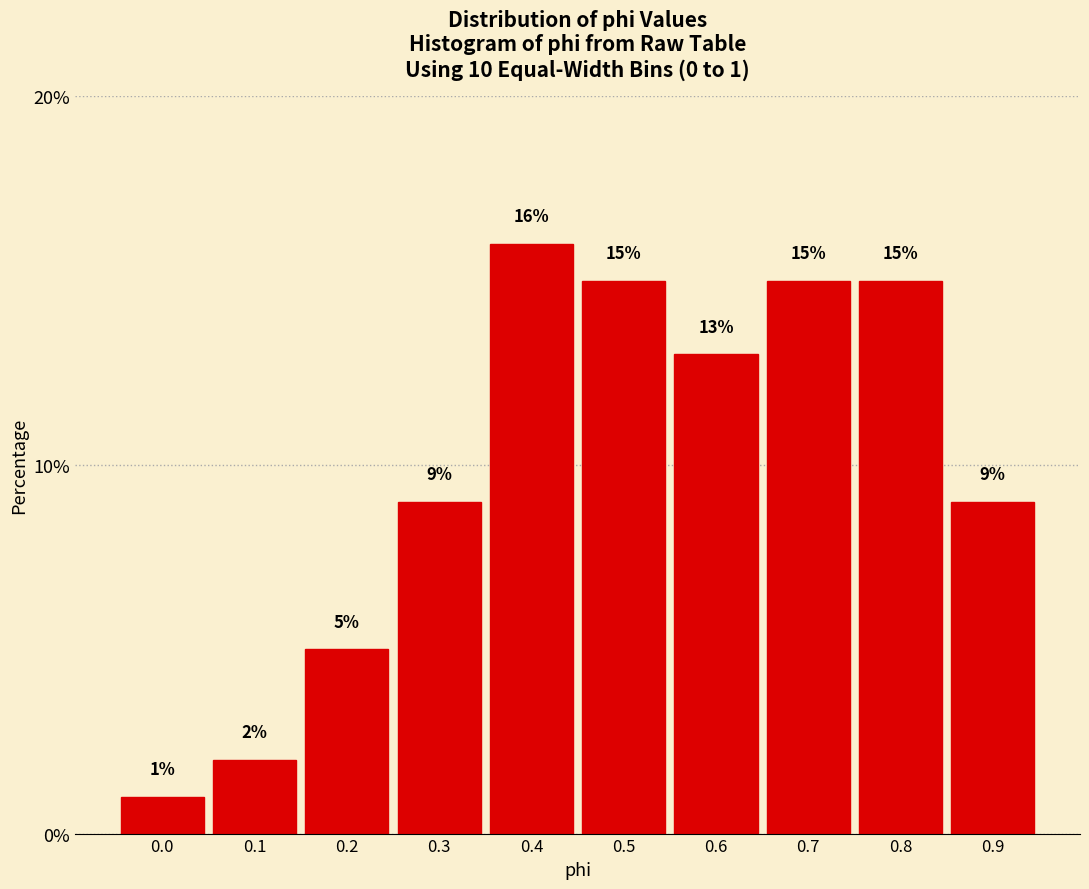

Reading right to left, list all the values displayed in this chart.

9	15	15	13	15	16	9	5	2	1